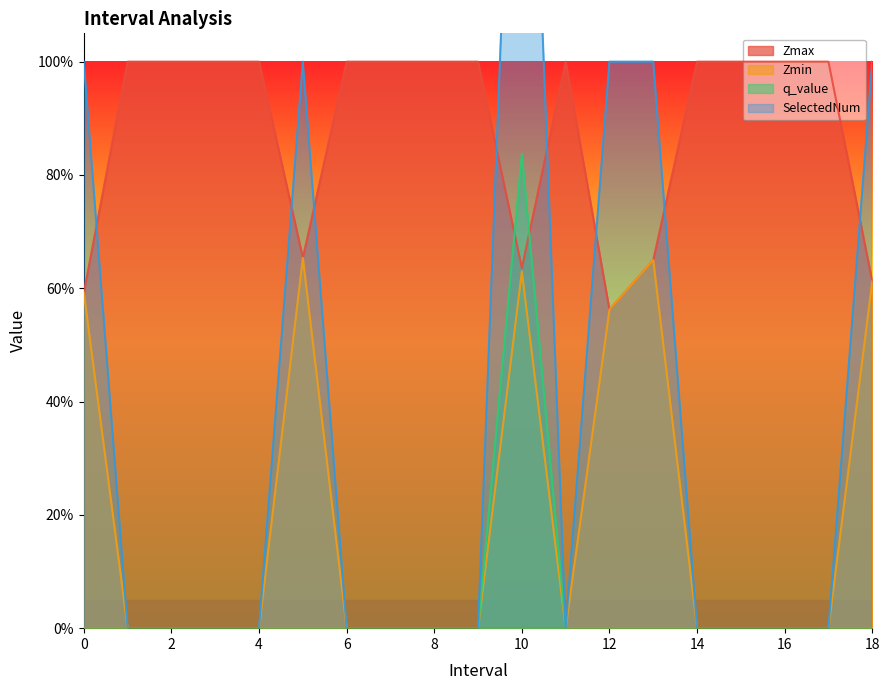

At how many categories does at least one series exceed 1?

1